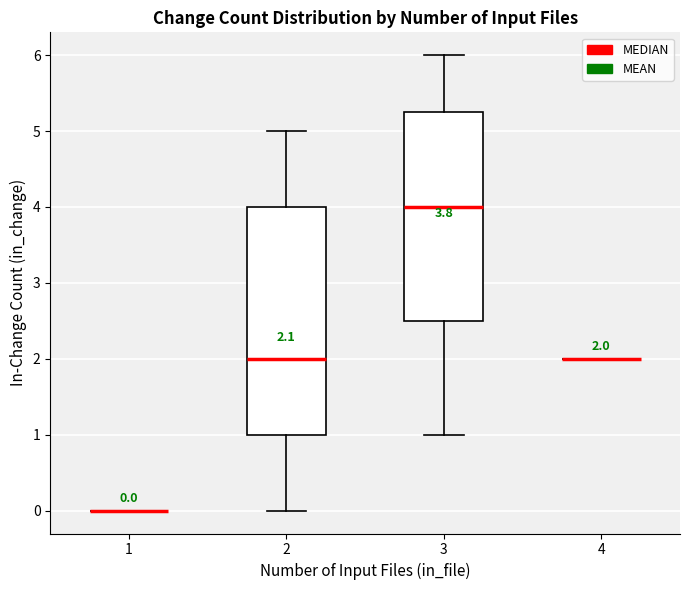

Which box is the tallest, from its lower edge to its upper edge?

2